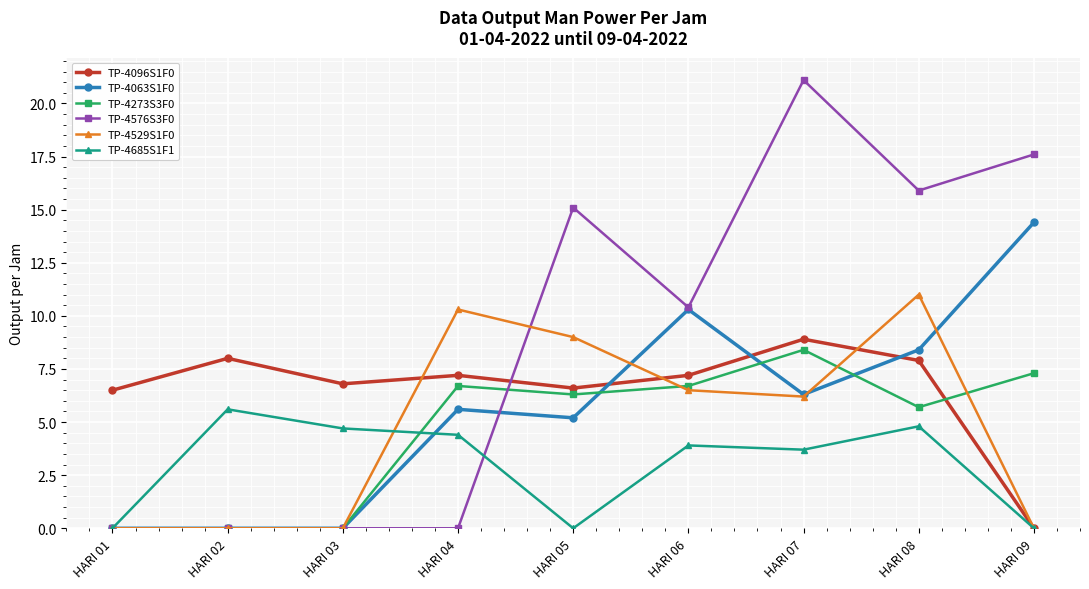

The TP-4529S1F0 series shows -6.7 at HARI 01. True or false?

False